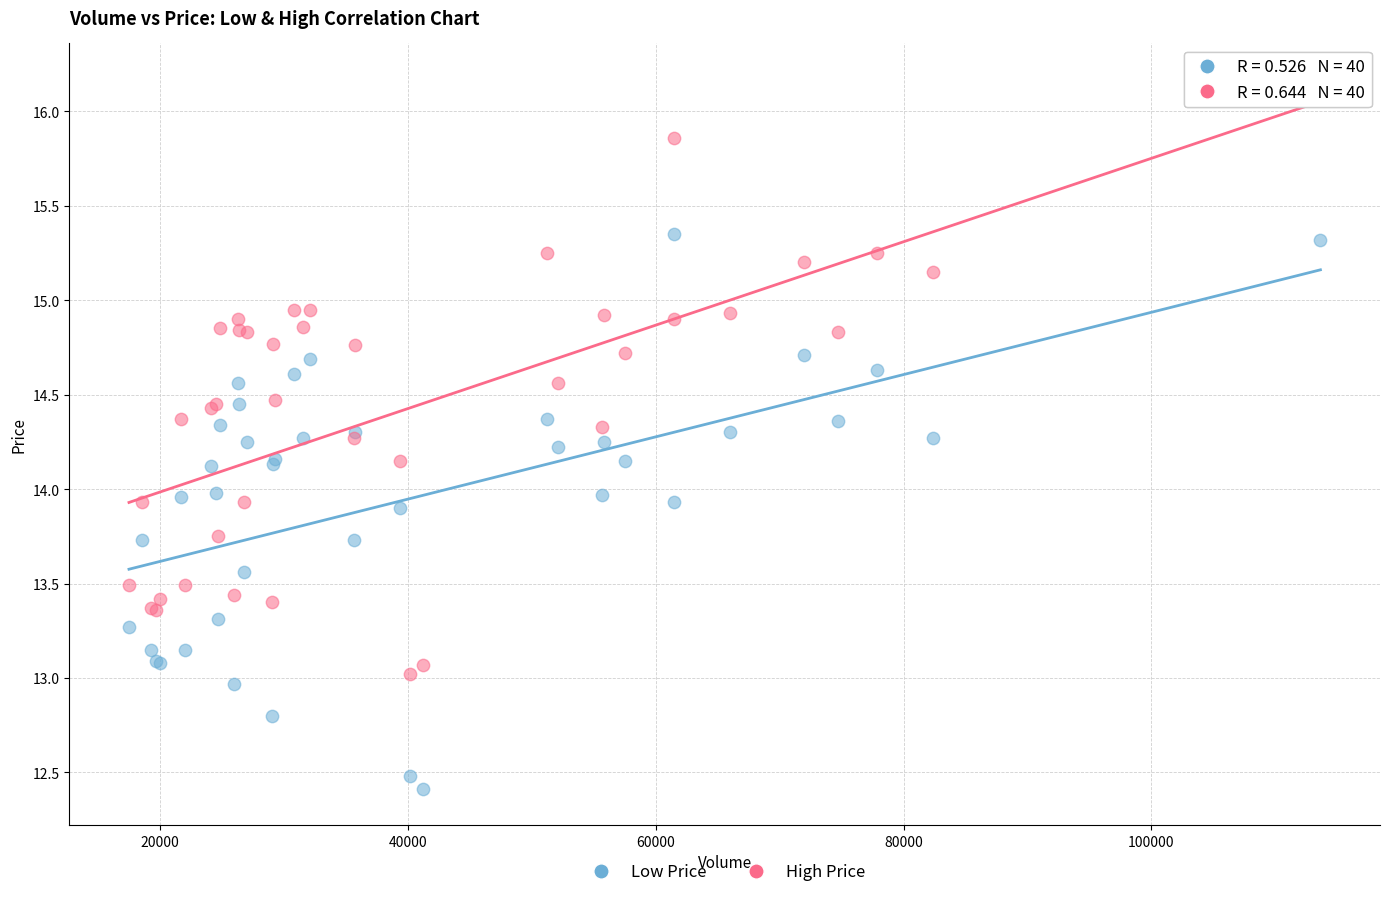

What is the X range (max minus min) for the scatter plot?

96127.6